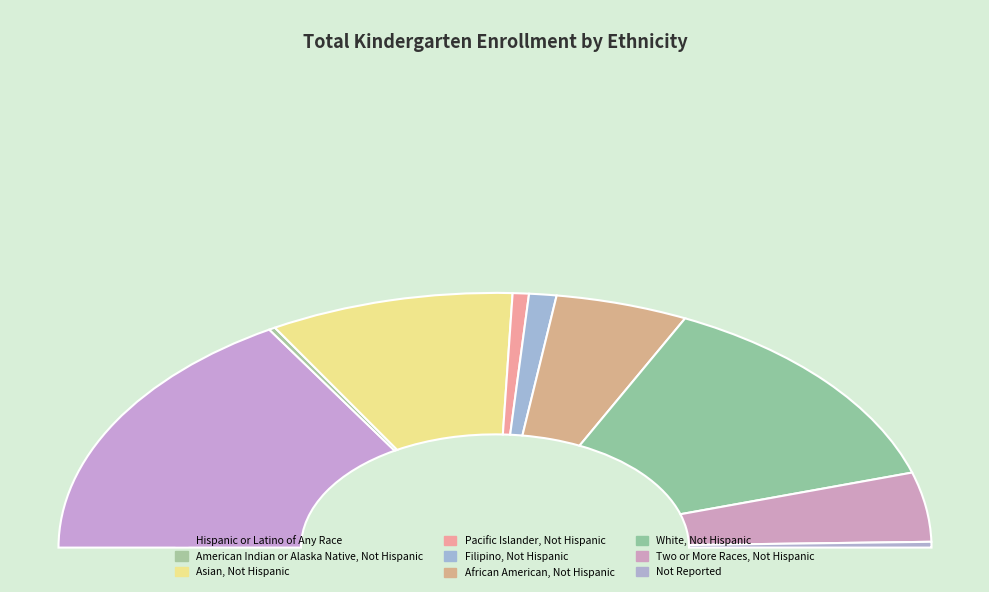

True or false: Hispanic or Latino of Any Race accounts for 33% of the total.

True